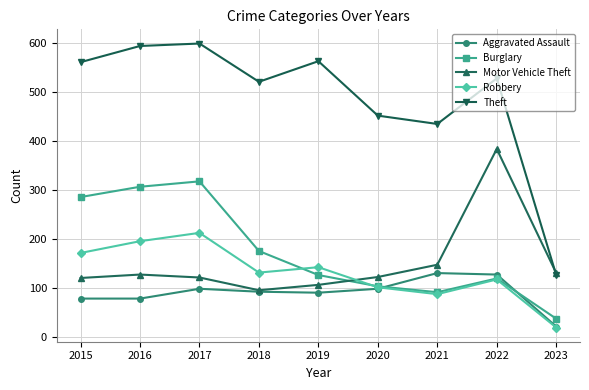

Which category has the lowest value across all series?

2023